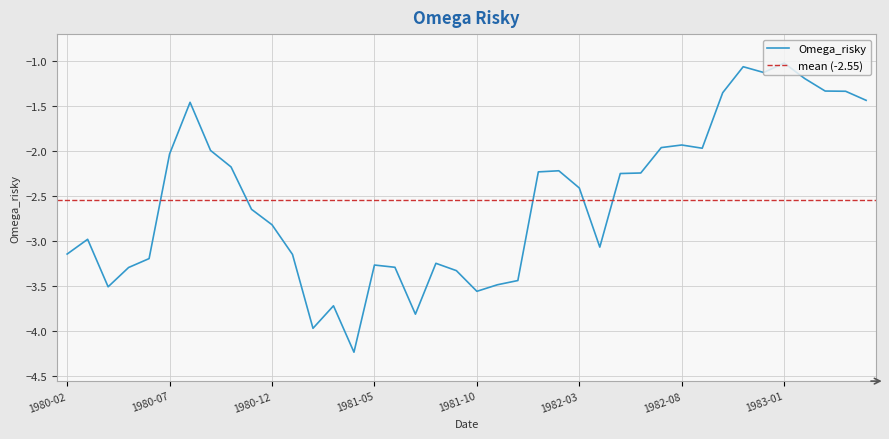

Reading left to right, what are all the values shown in this chart?

-3.1	-3.0	-3.5	-3.3	-3.2	-2.0	-1.5	-2.0	-2.2	-2.6	-2.8	-3.2	-4.0	-3.7	-4.2	-3.3	-3.3	-3.8	-3.2	-3.3	-3.6	-3.5	-3.4	-2.2	-2.2	-2.4	-3.1	-2.3	-2.2	-2.0	-1.9	-2.0	-1.4	-1.1	-1.1	-1.0	-1.2	-1.3	-1.3	-1.4